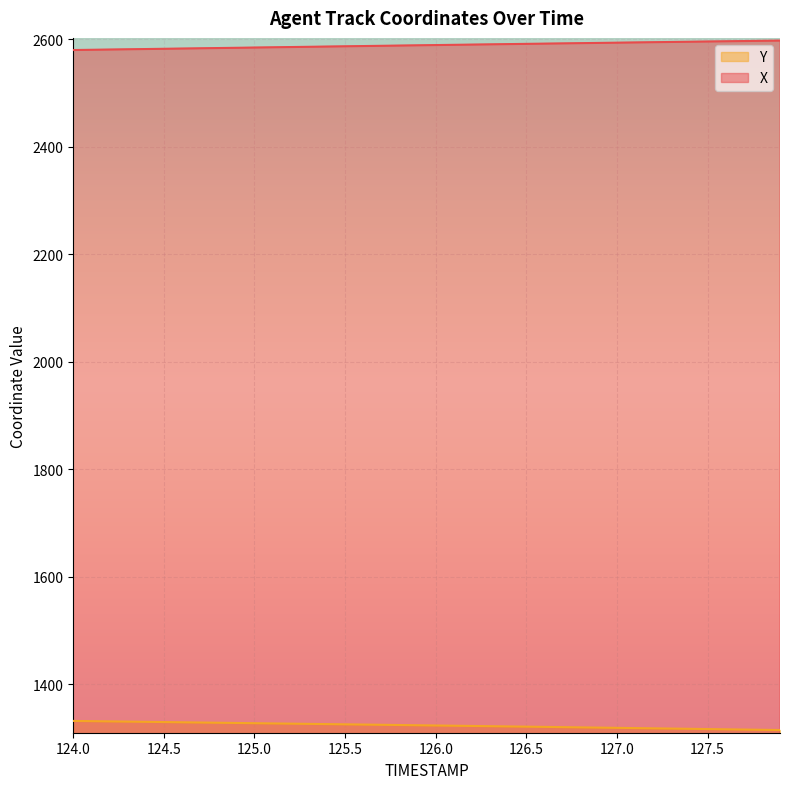

At how many categories does at least one series exceed 1934?

40